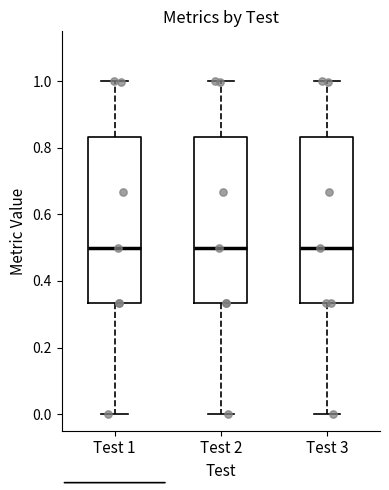

Reading left to right, transcribe this box plot: for each box, give where its median line is, the range the box spans, and where its two whiskers end, as read against the y-axis. The values are not printed on the chart, so give them approximately, as read against the axis.

Test 1: median 0.50, box 0.34 to 0.84, whiskers 0.00 to 1.00
Test 2: median 0.50, box 0.34 to 0.84, whiskers 0.00 to 1.00
Test 3: median 0.50, box 0.34 to 0.84, whiskers 0.00 to 1.00